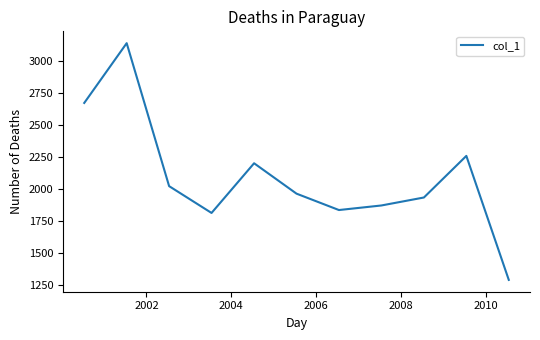

What is the average value?

2090.7